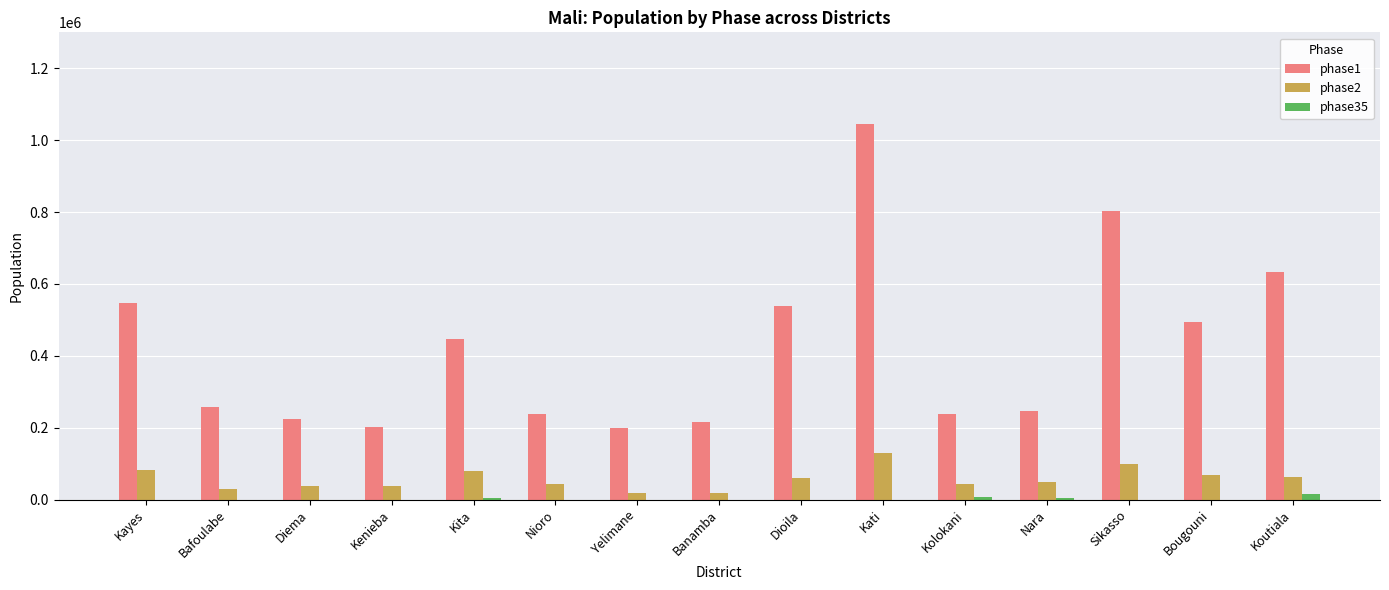

True or false: phase1 has a value of 236706.9 at Kolokani.

True